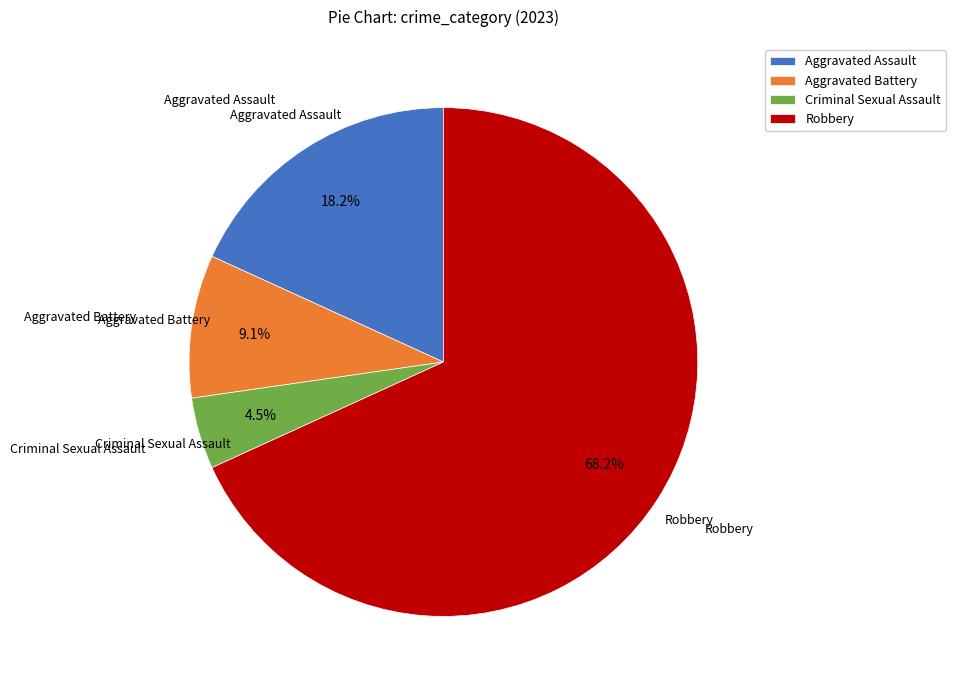

What is the ratio of the value at Aggravated Assault to the value at Robbery?

0.3